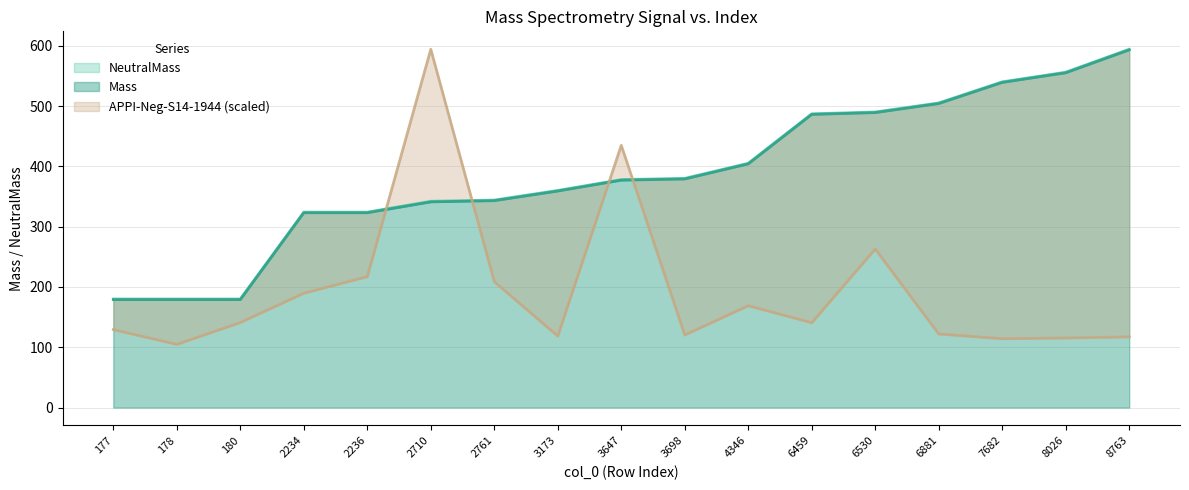

True or false: Mass and APPI-Neg-S14-1944 intersect in this chart.

True